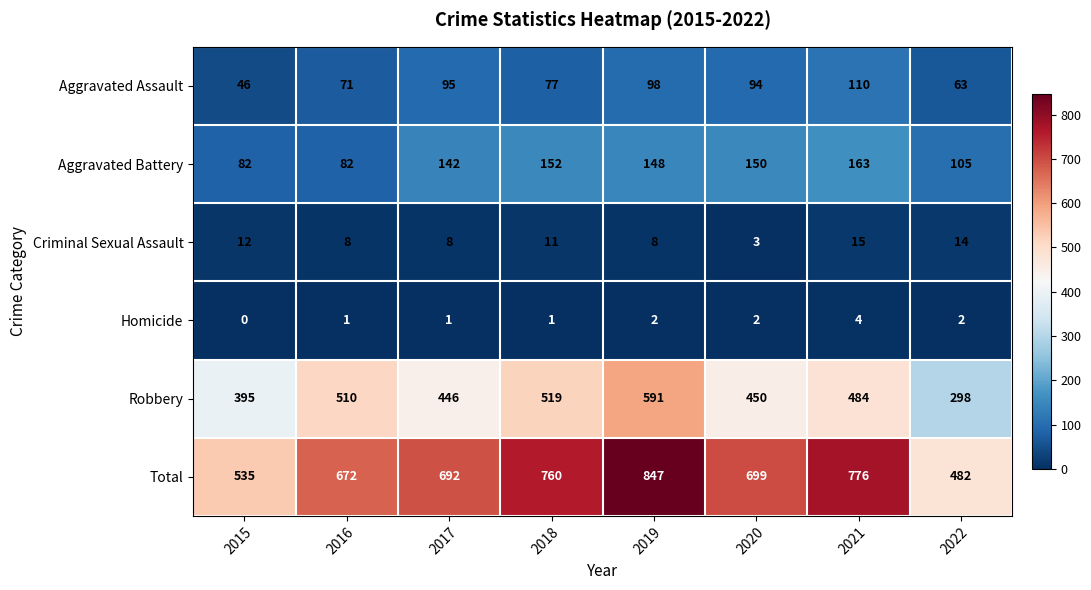

How many data points does each series have?

8